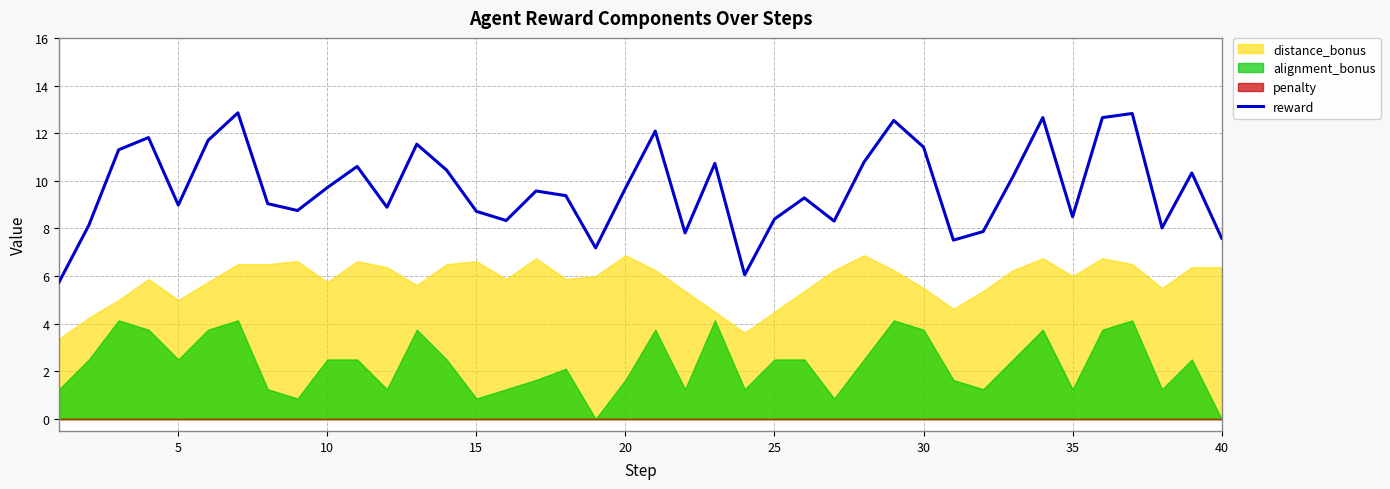

True or false: reward has a value of 9.7 at 10.

True